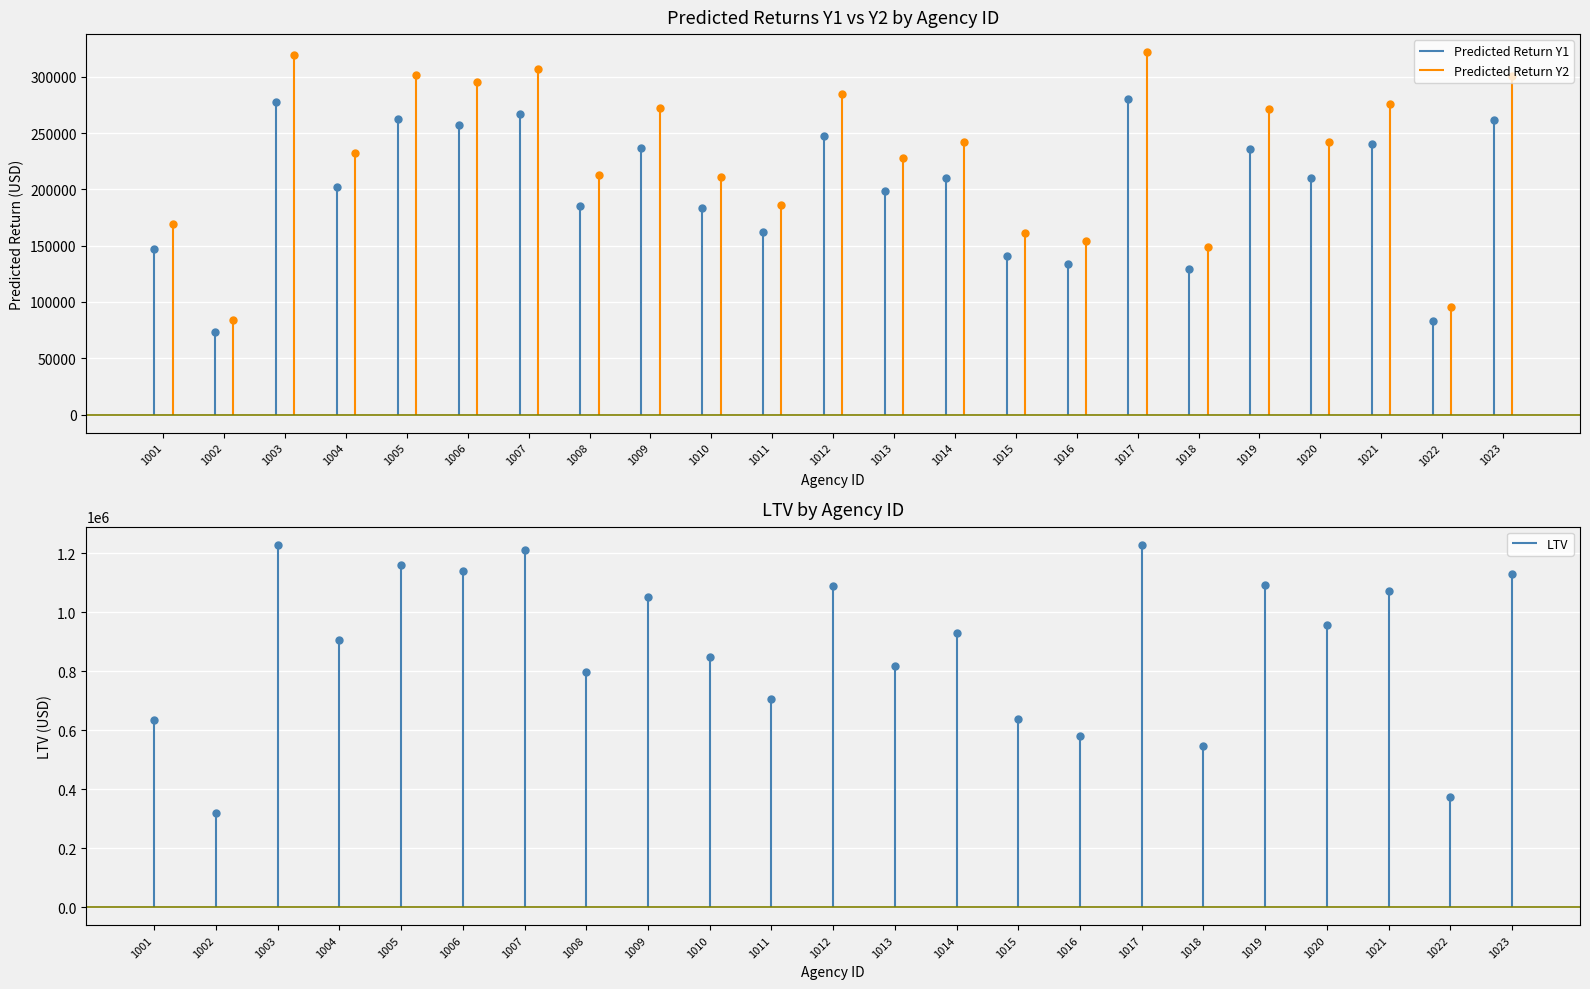

What is the greatest value displayed?

1228384.7